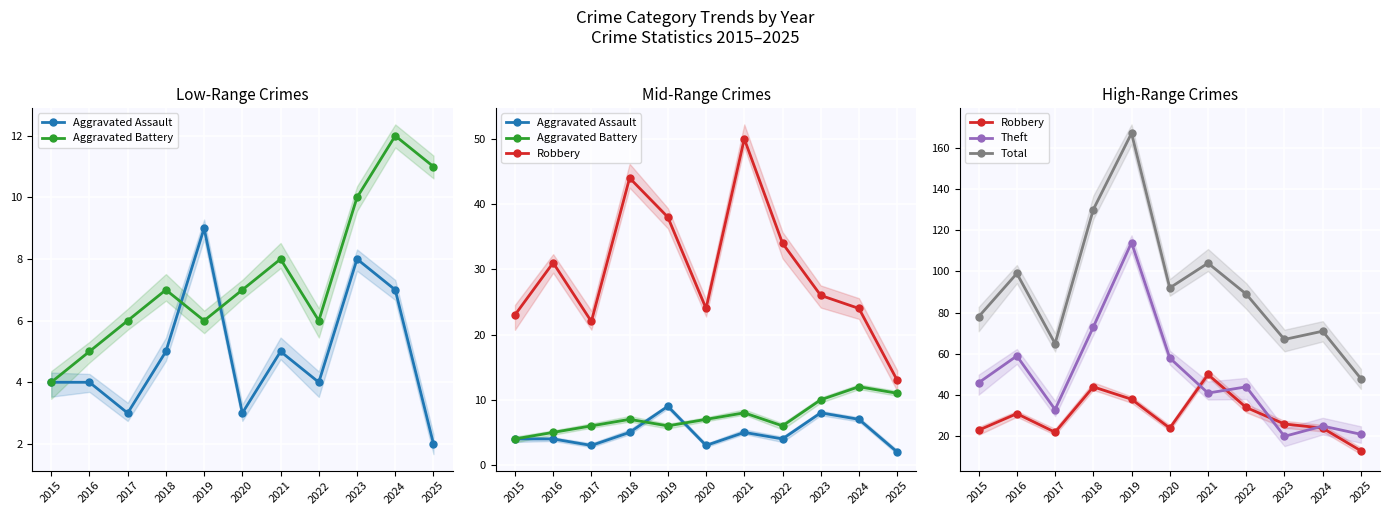

Reading left to right, extract all data points from this chart.

Aggravated Assault: 2015=4	2016=4	2017=3	2018=5	2019=9	2020=3	2021=5	2022=4	2023=8	2024=7	2025=2
Aggravated Battery: 2015=4	2016=5	2017=6	2018=7	2019=6	2020=7	2021=8	2022=6	2023=10	2024=12	2025=11
Robbery: 2015=23	2016=31	2017=22	2018=44	2019=38	2020=24	2021=50	2022=34	2023=26	2024=24	2025=13
Theft: 2015=46	2016=59	2017=33	2018=73	2019=114	2020=58	2021=41	2022=44	2023=20	2024=25	2025=21
Total: 2015=78	2016=99	2017=65	2018=130	2019=167	2020=92	2021=104	2022=89	2023=67	2024=71	2025=48